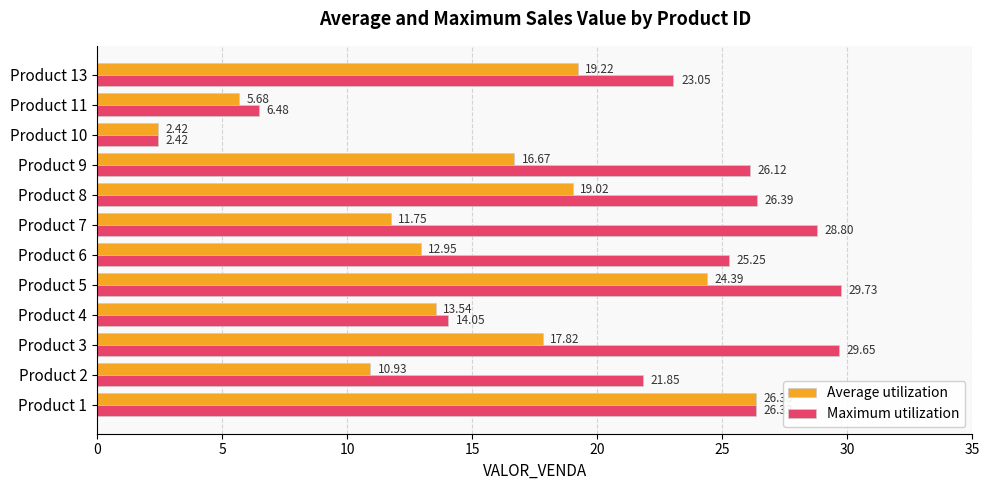

At how many categories does at least one series exceed 14?

10